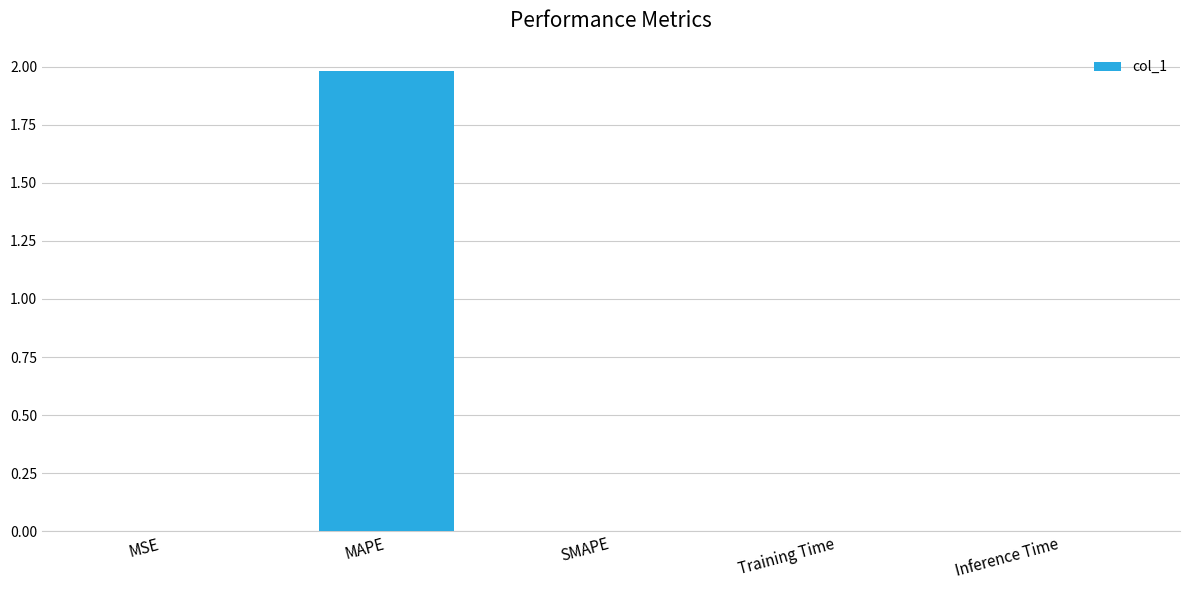

True or false: the data shows 0.0 at Inference Time.

True